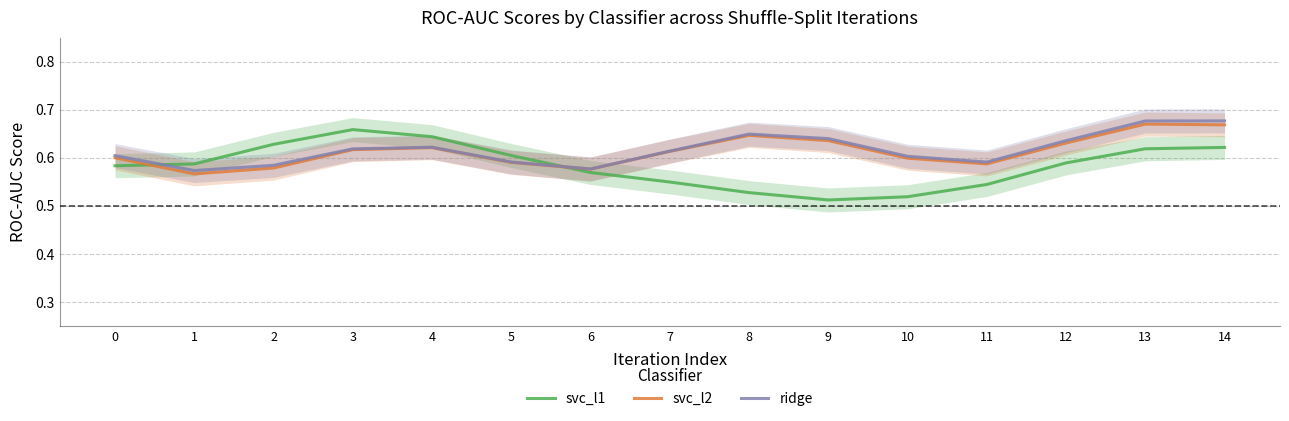

At which category is the sum across all series the highest?

14